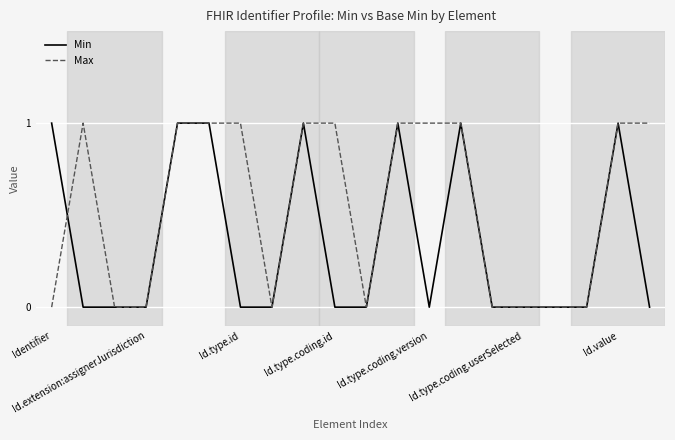

What is the sum of all Max values?

11